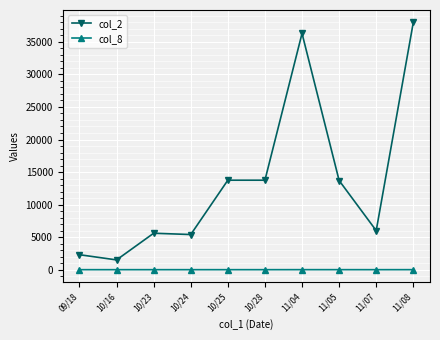

How many lines are shown in the chart?

2